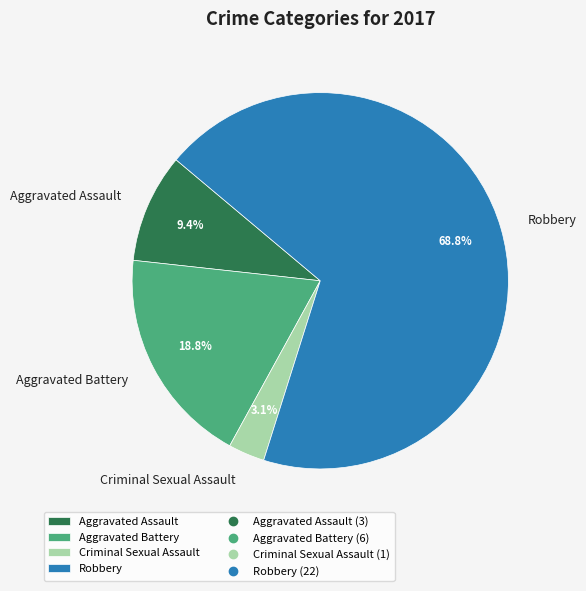

To the nearest percent, what is the difference between the largest and smallest slice percentages?

66%